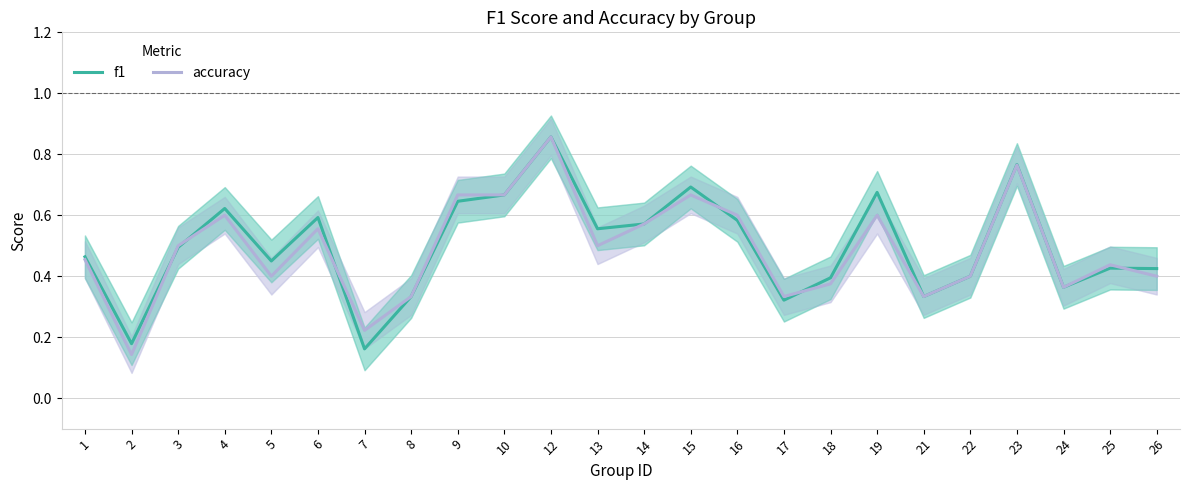

Rank the series by their average value, from highest to lowest.

f1, accuracy